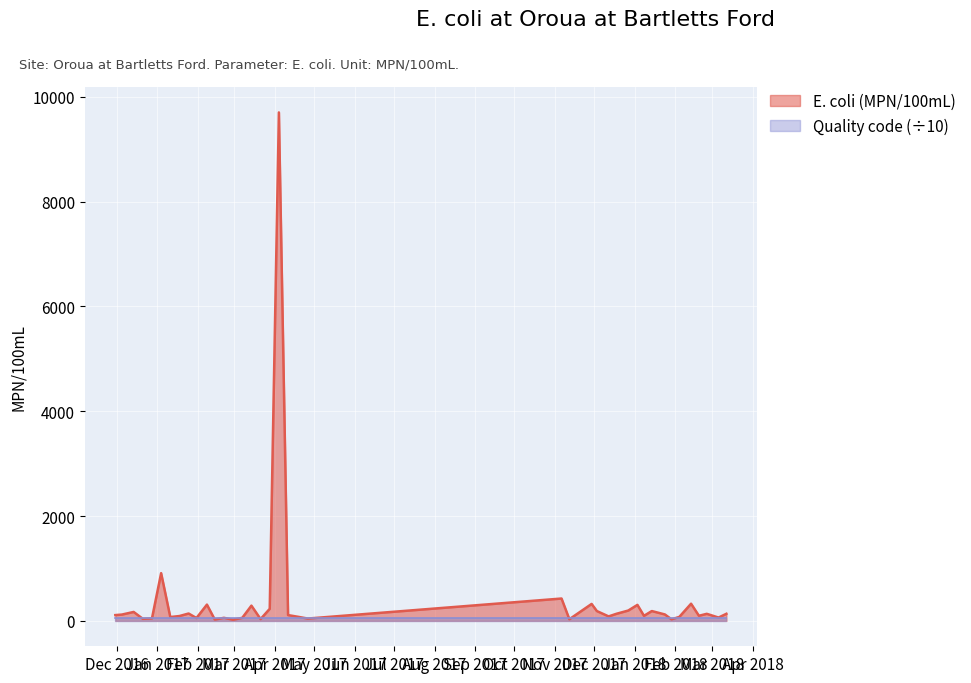

Which category has the lowest value across all series?

2017-02-28